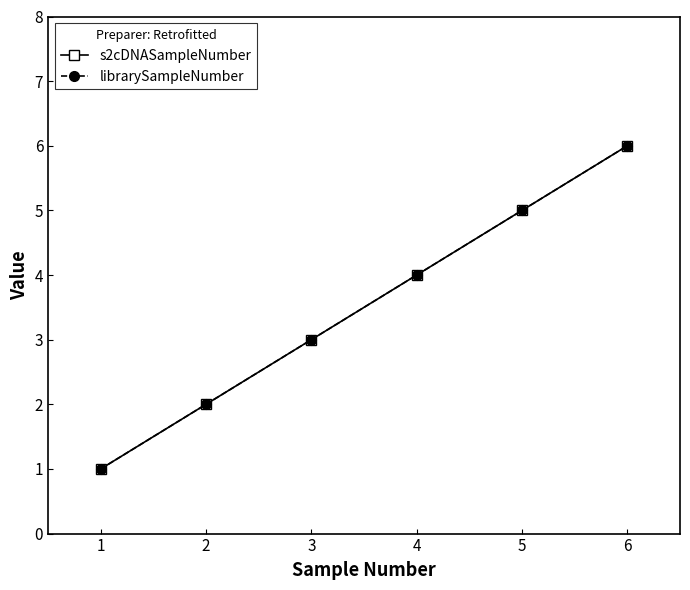

Is it true that s2cDNASampleNumber equals 2 at 5?

False